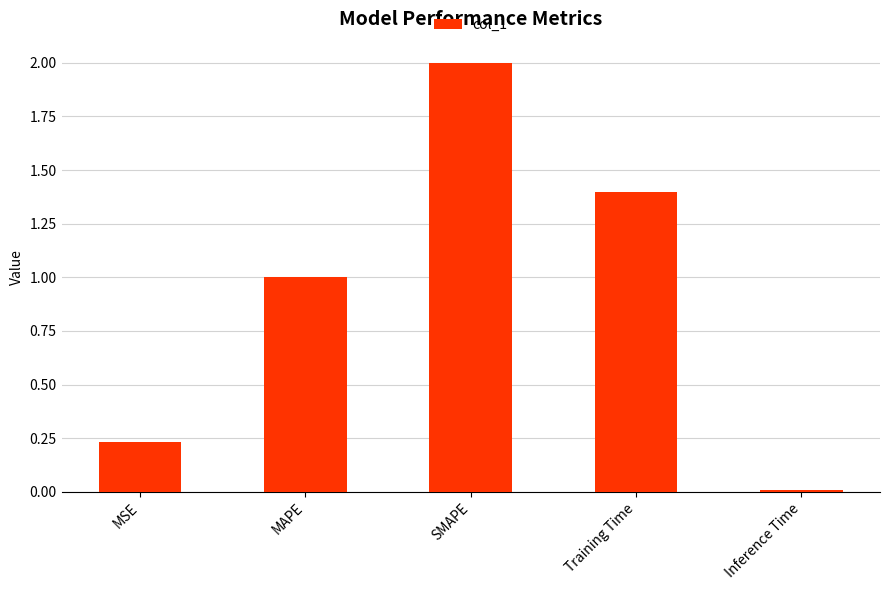

The value at Inference Time is 0.0. True or false?

True